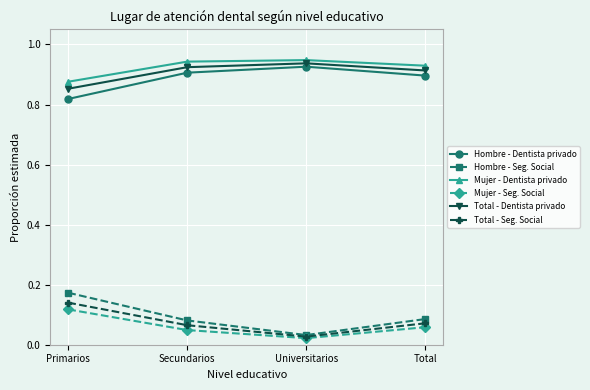

What position from the left is Primarios?

1